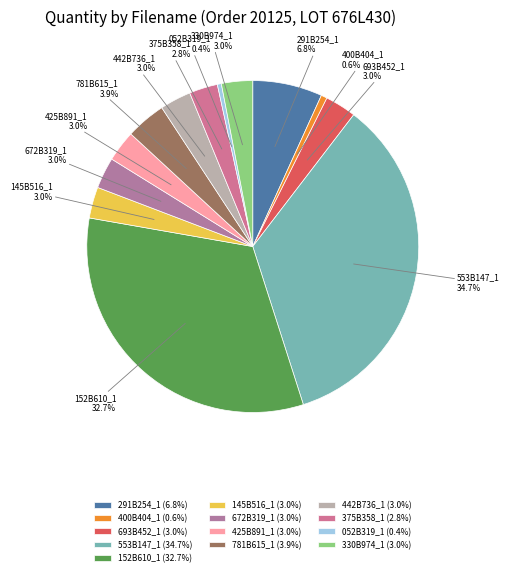

Count the number of slices in the pie.

13